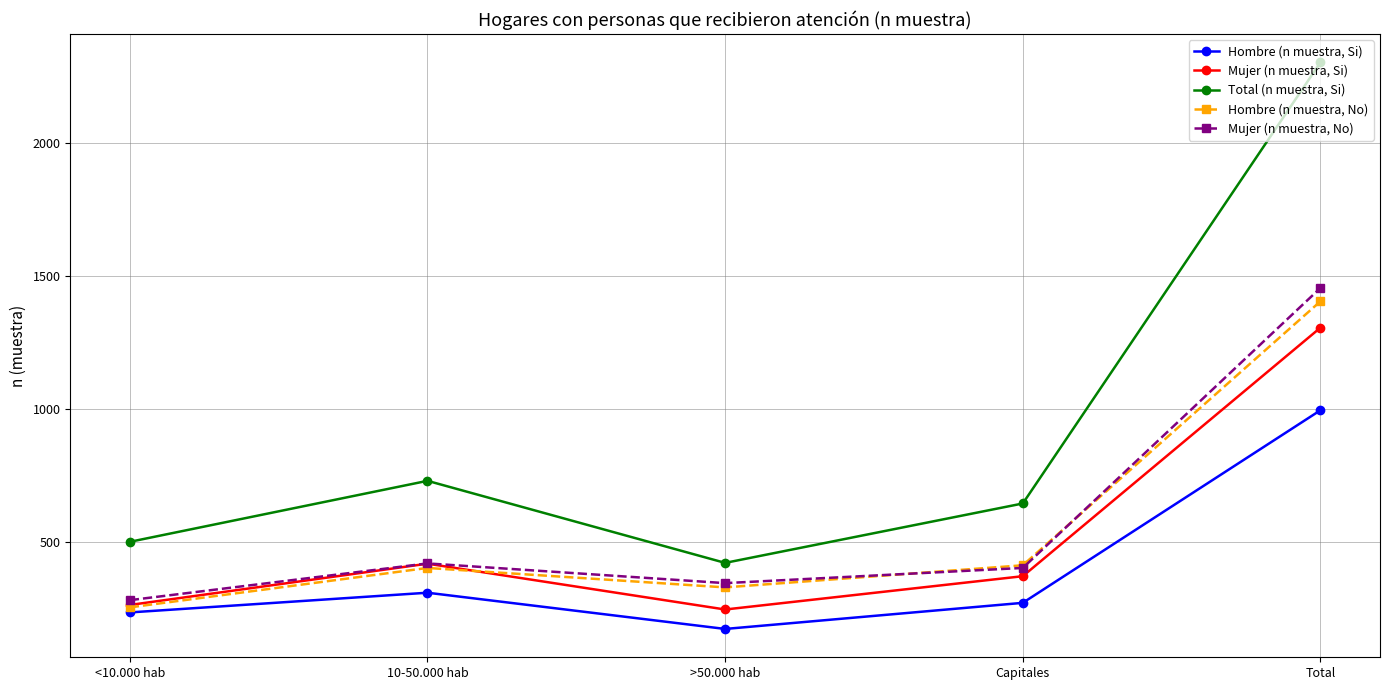

What is the difference between the second highest and second lowest values in the Hombre (n muestra, No) series?

83